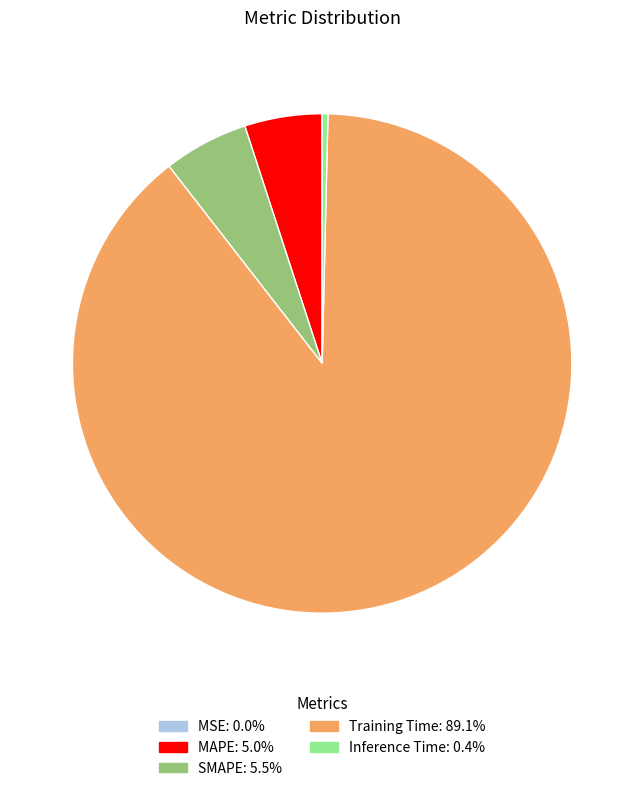

Which slice represents more than half of the pie?

Training Time